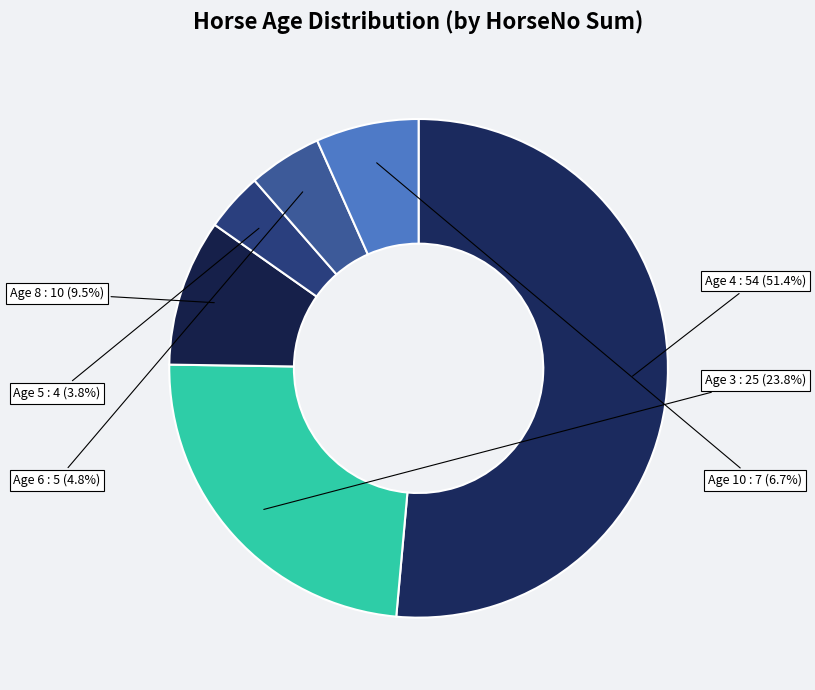

How many slices are in this pie chart?

6